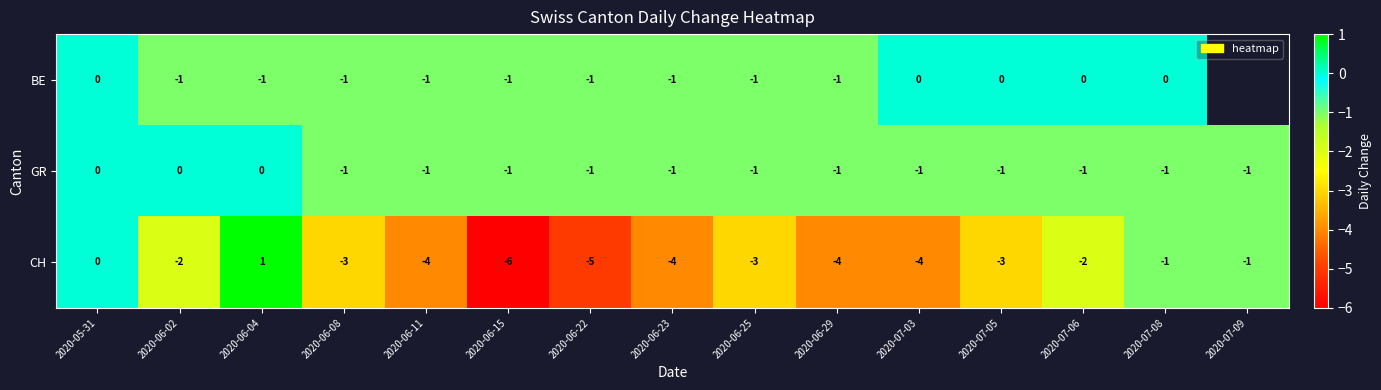

What is the spread (max minus min) of values at 2020-07-03?

4